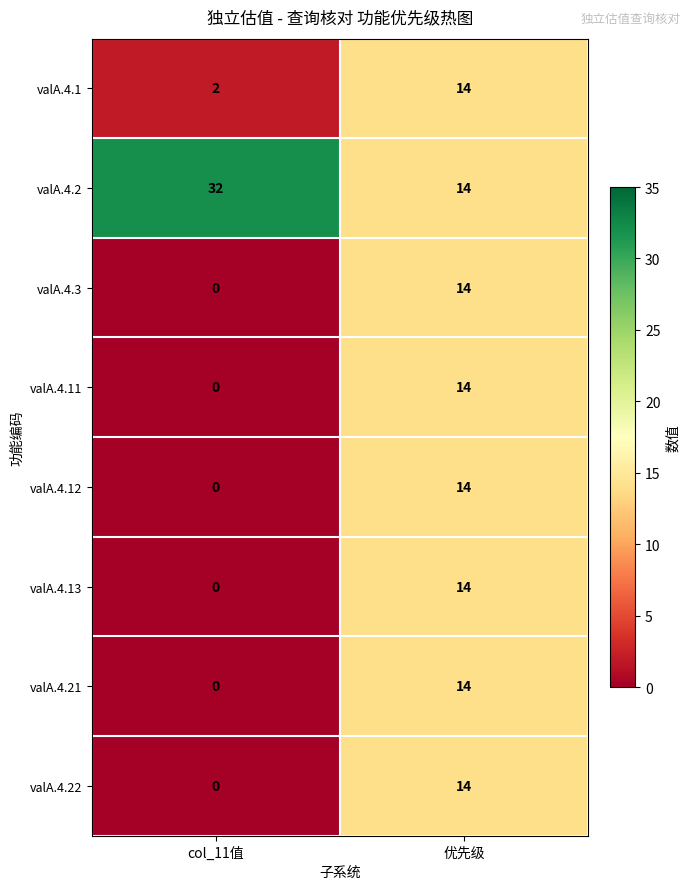

Which series has the largest total across all categories?

valA.4.2